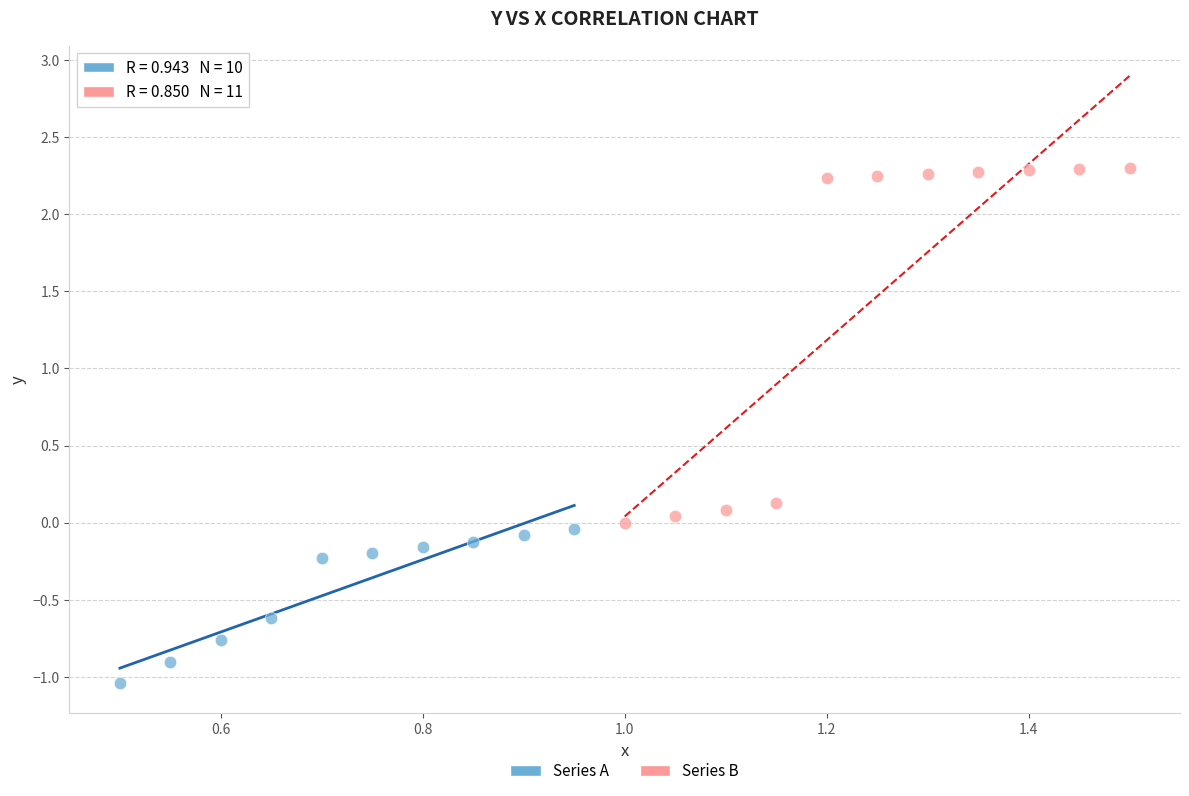

Which series has the largest Y range (max minus min)?

Series B